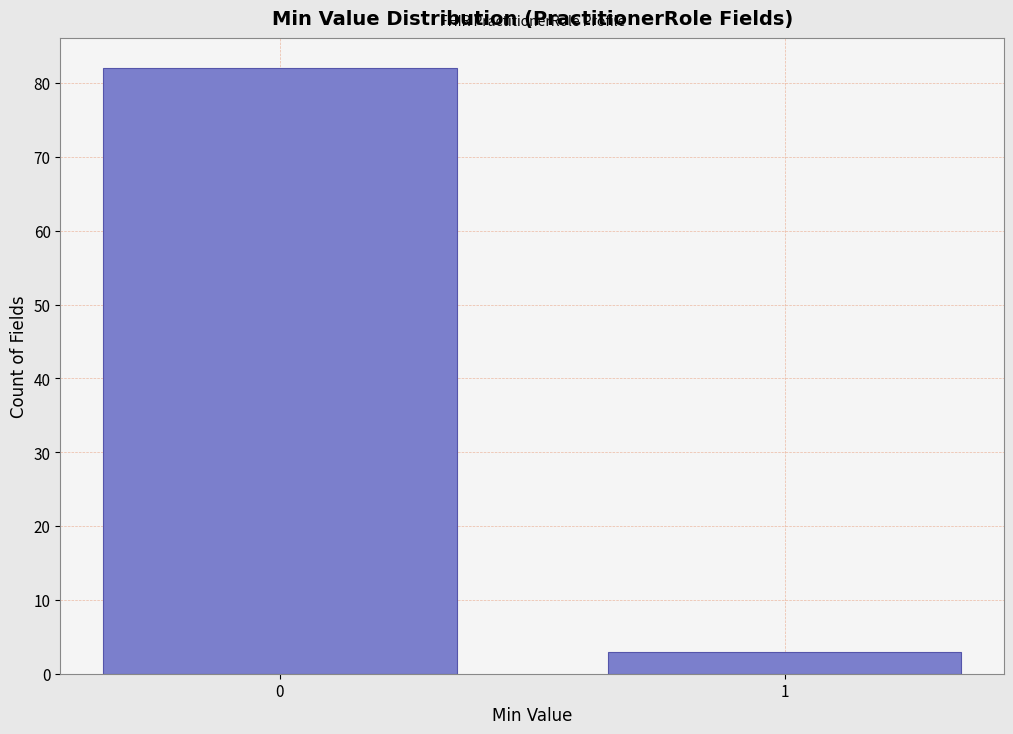

Reading left to right, list all the values displayed in this chart.

0=82	1=3